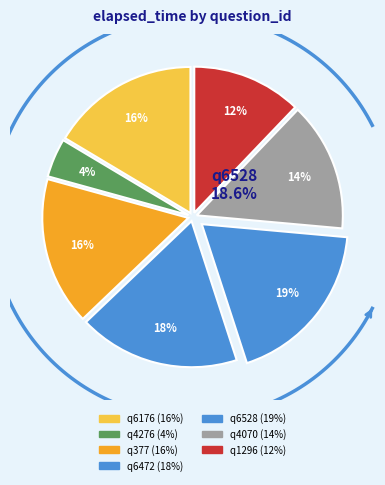

What percentage is NOT represented by q6472?

82.1%